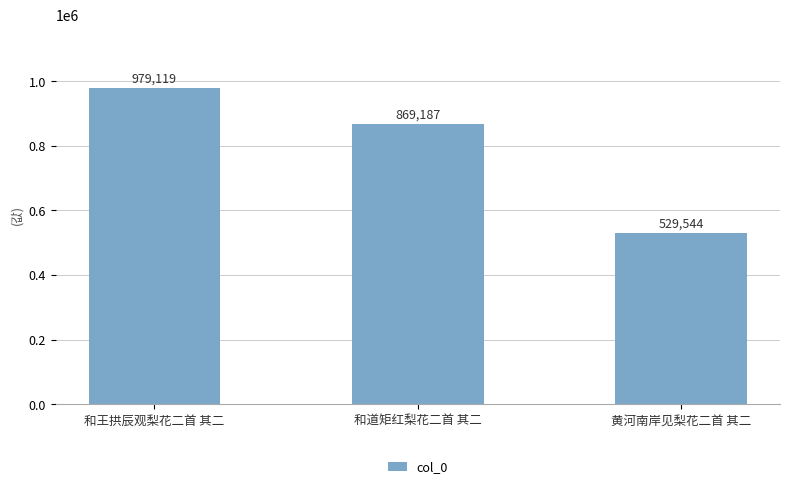

Is it true that the value at 和道矩红梨花二首 其二 is 1531038?

False